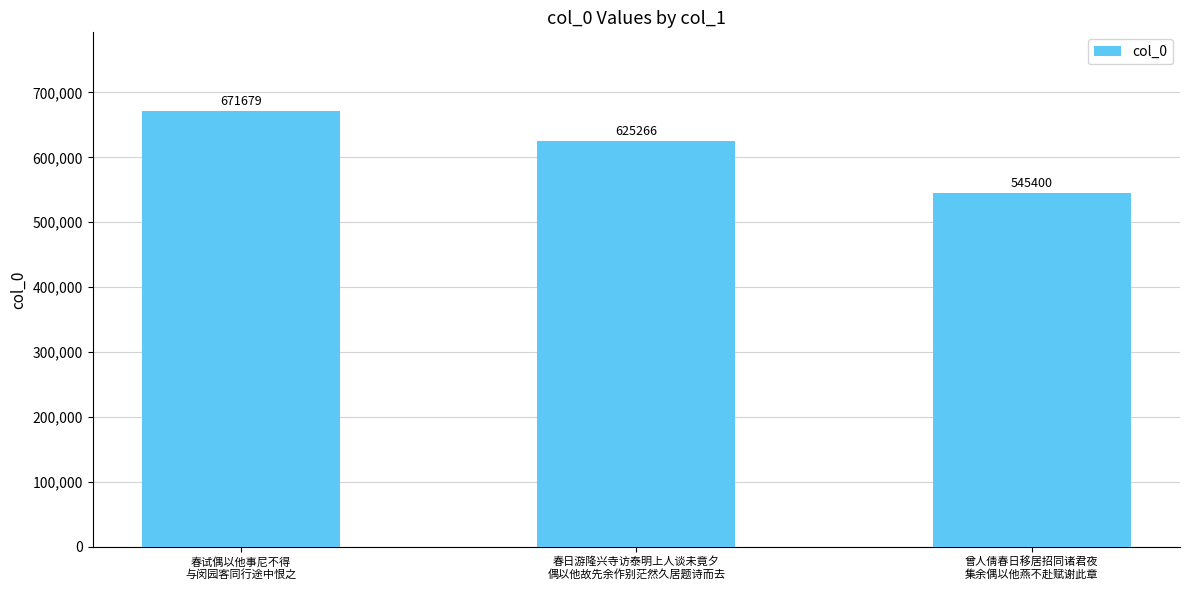

At which label is the value closest to 608539?

春日游隆兴寺访泰明上人谈未竟夕
偶以他故先余作别茫然久居题诗而去